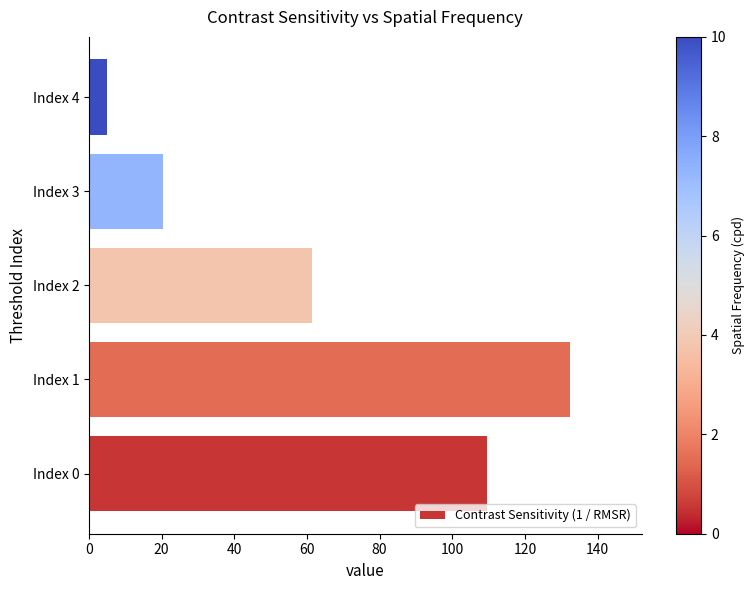

What is the ratio of the value at Index 0 to the value at Index 4?

21.9